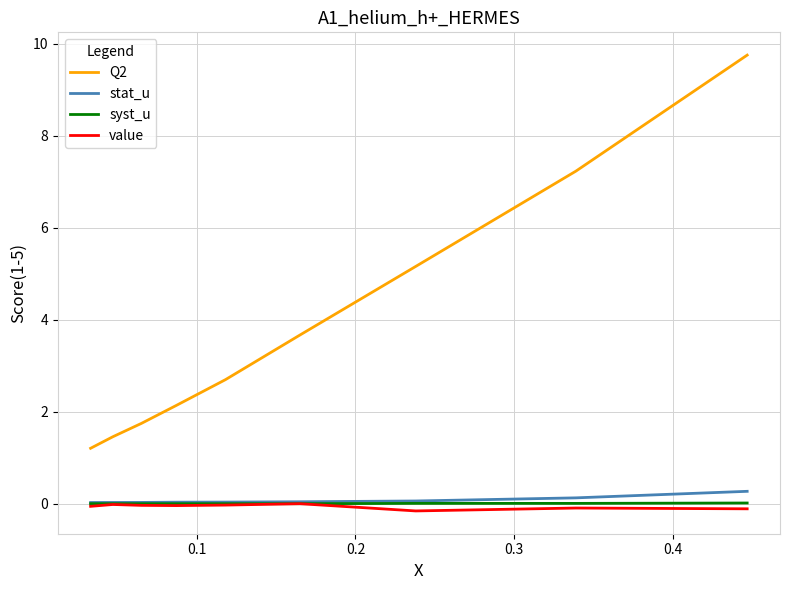

Which series has the widest spread of values?

Q2